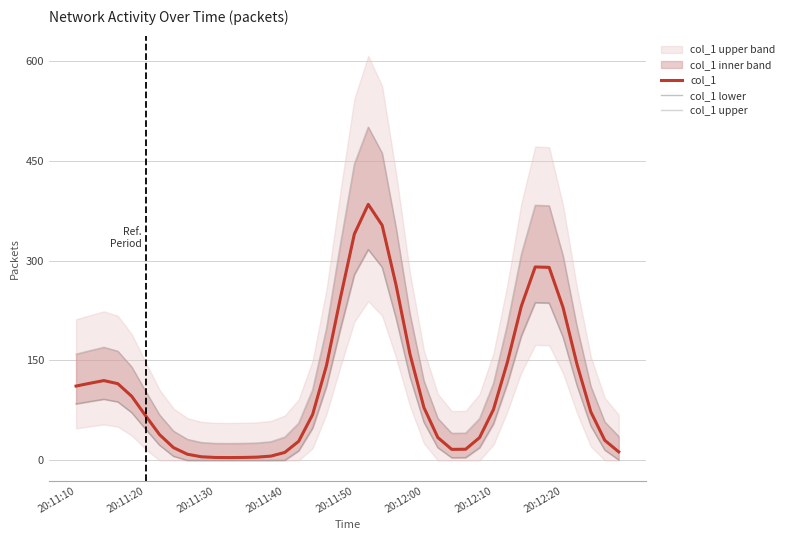

What is the highest value of the col_1 series?

384.3